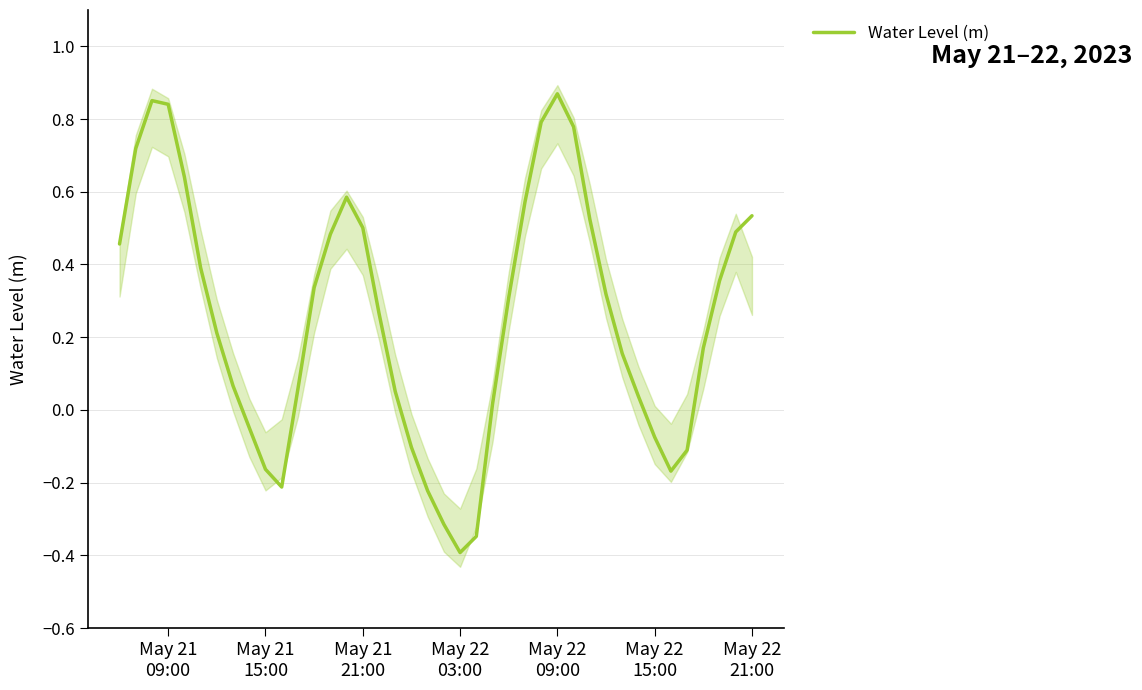

The value at 36 is 0.1. True or false?

False